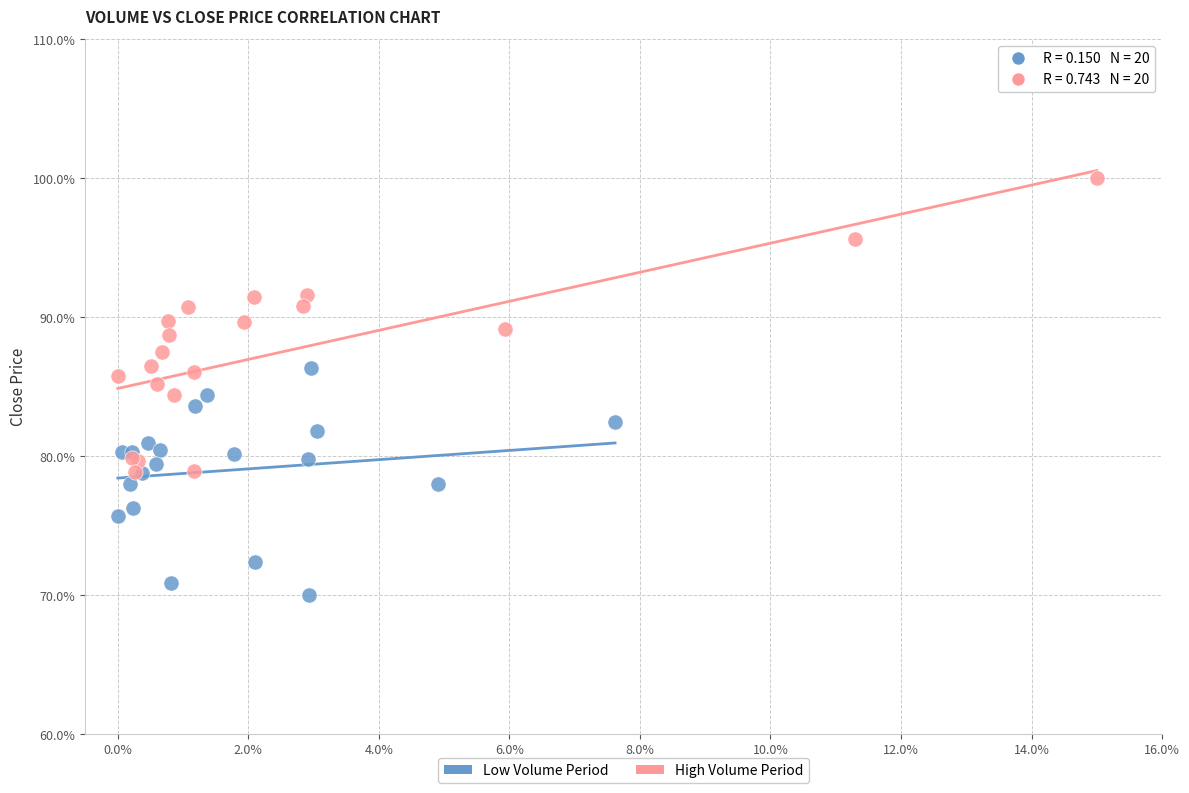

Which series has the largest Y range (max minus min)?

High Volume Period